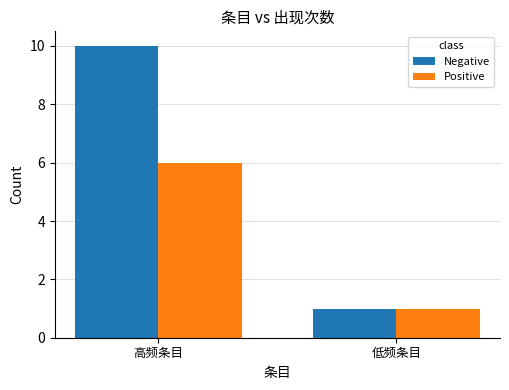

At which category is the sum across all series the highest?

高频条目